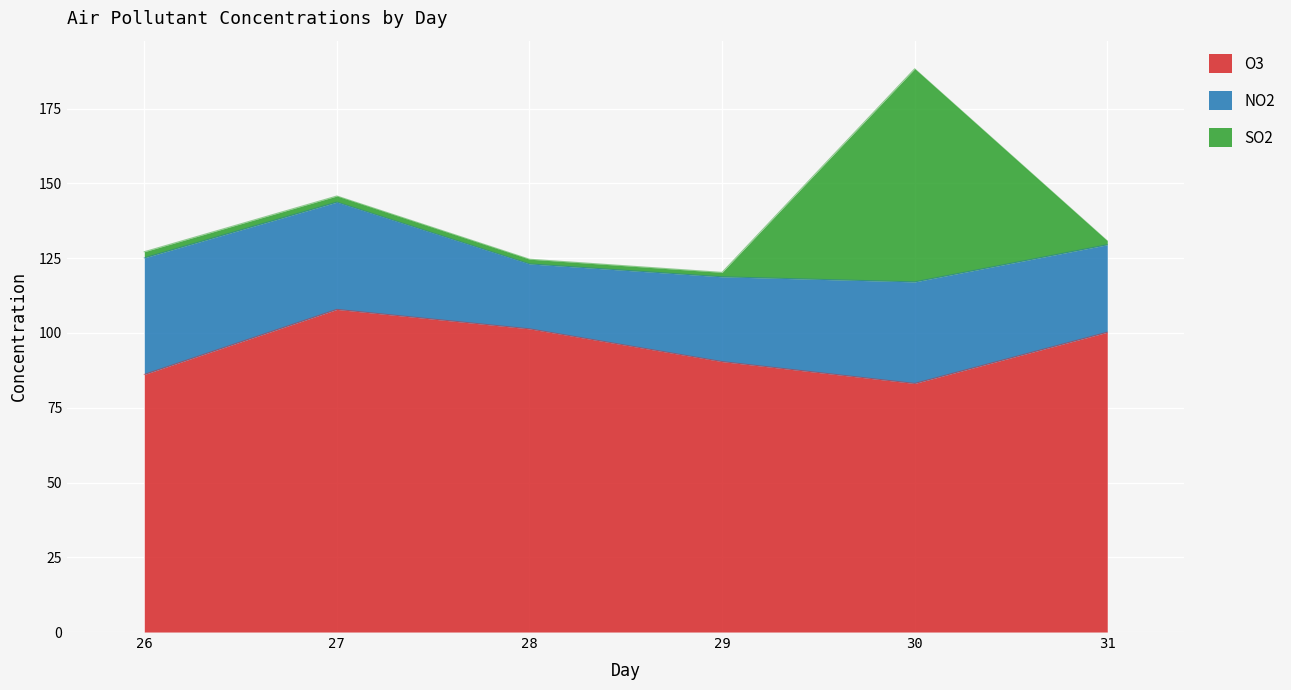

At which category is the sum across all series the highest?

30